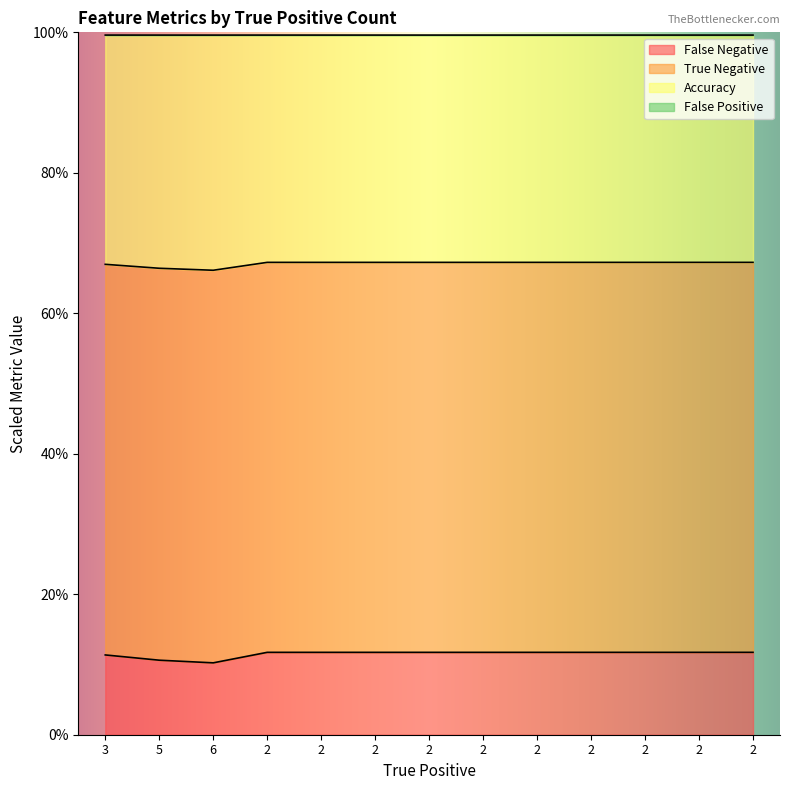

Does the chart display data point markers on the line(s)?

No